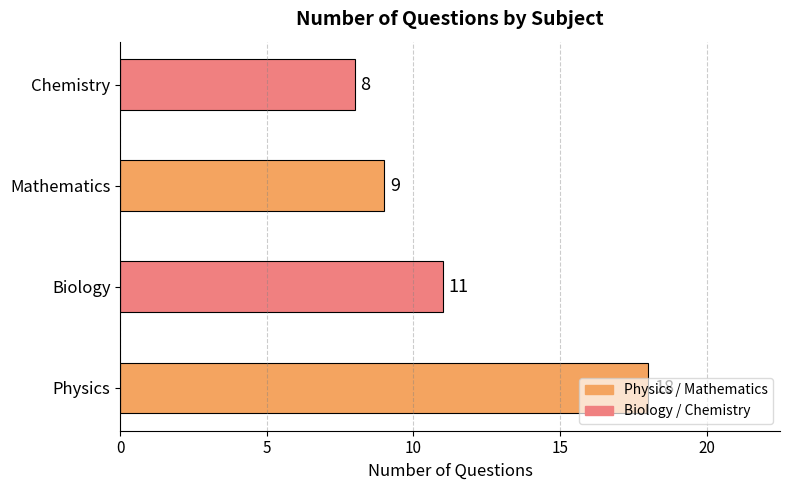

The chart shows a value of 7 at Biology. True or false?

False